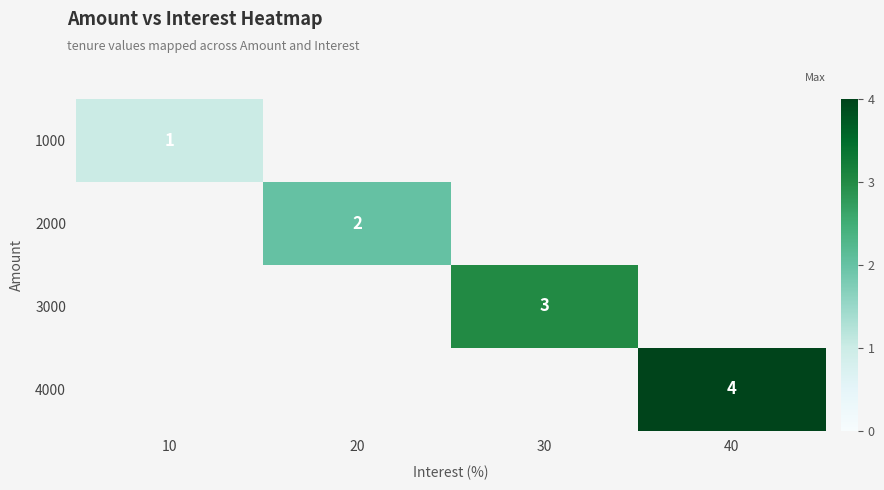

List the series in order of their overall mean, lowest first.

1000, 2000, 3000, 4000